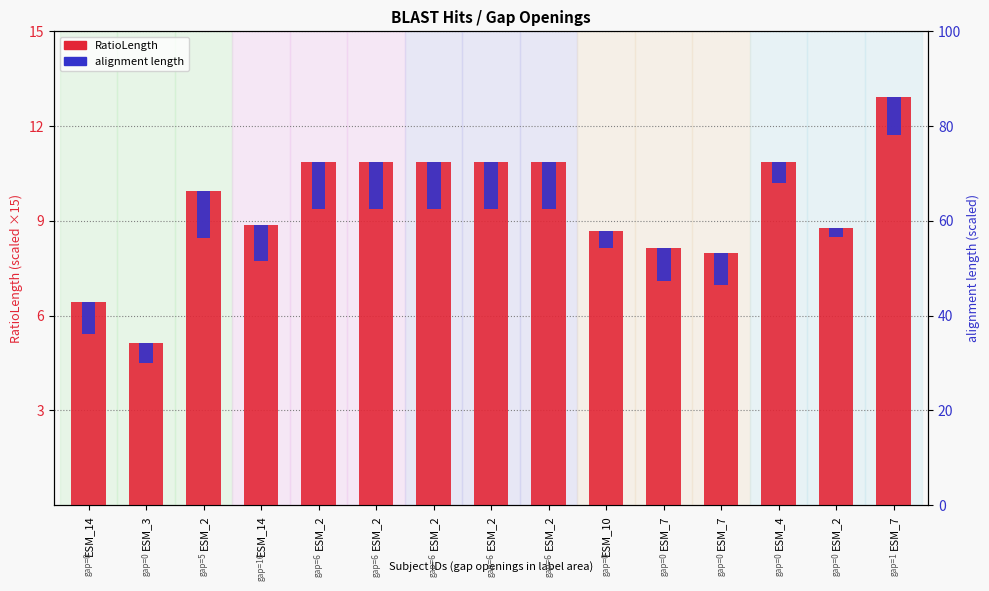

What is the value of the alignment length bar at the 8th from the left?

1.5